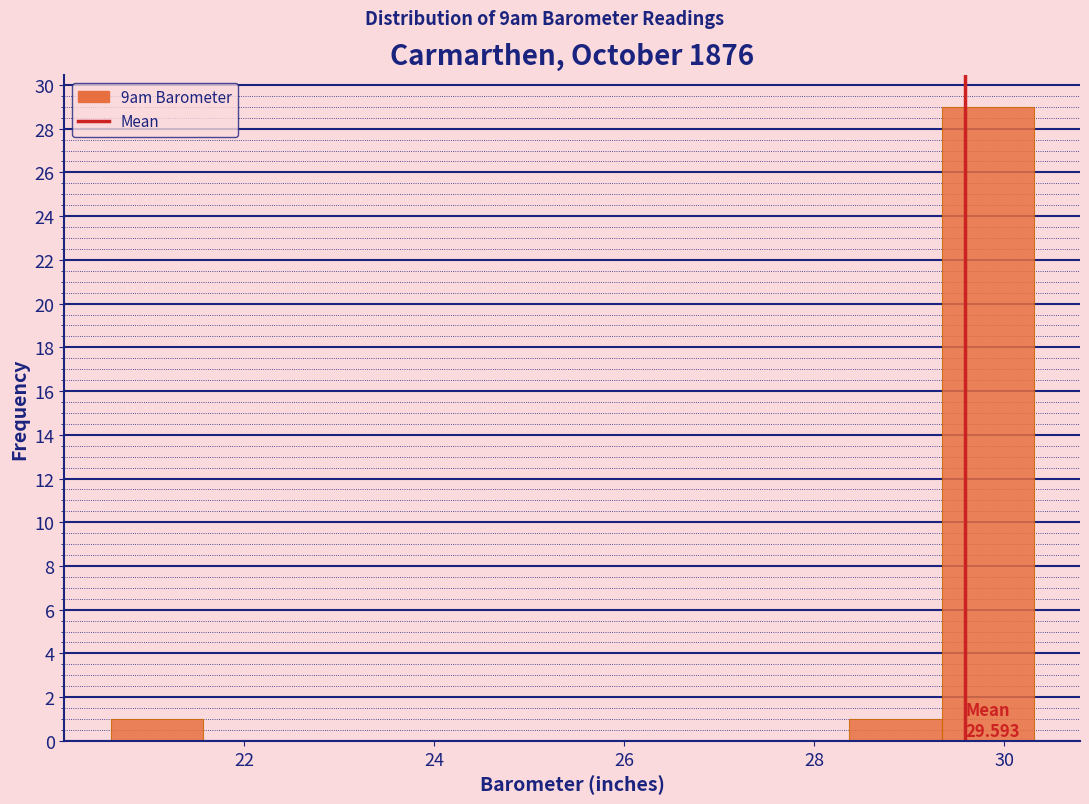

Over which range of the x-axis is the bar tallest?

29.4 to 30.4